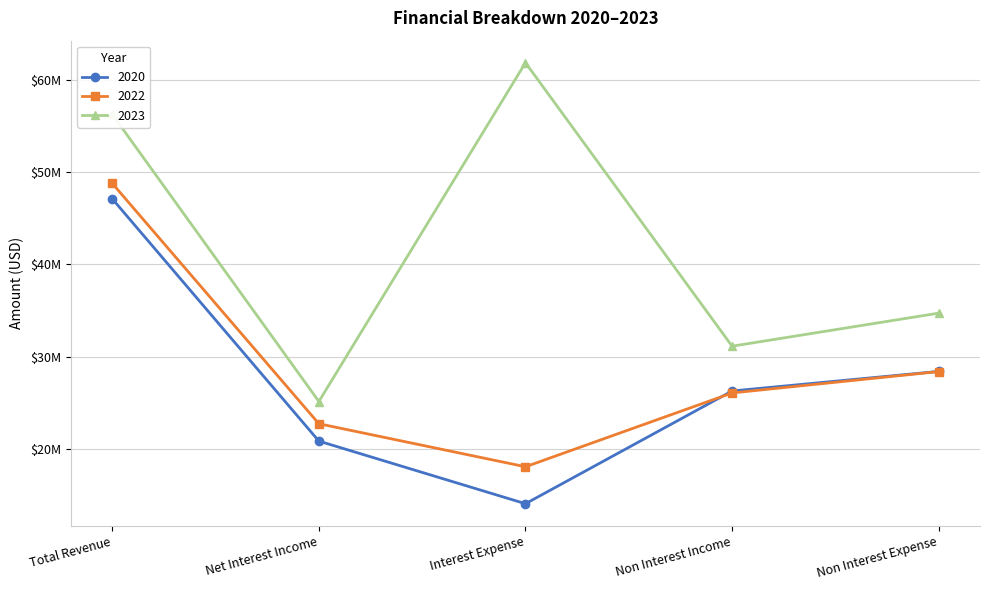

Which series has the largest range (max minus min)?

2023